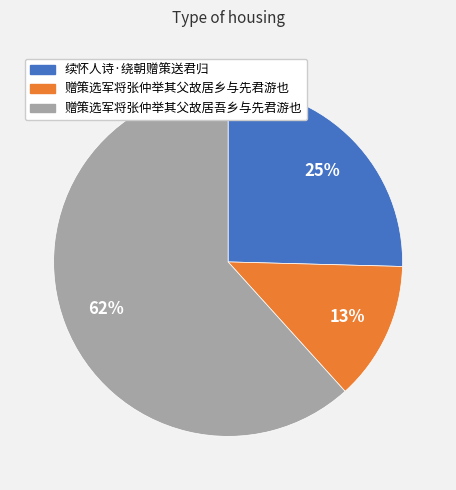

To the nearest percent, what is the average slice percentage?

33%